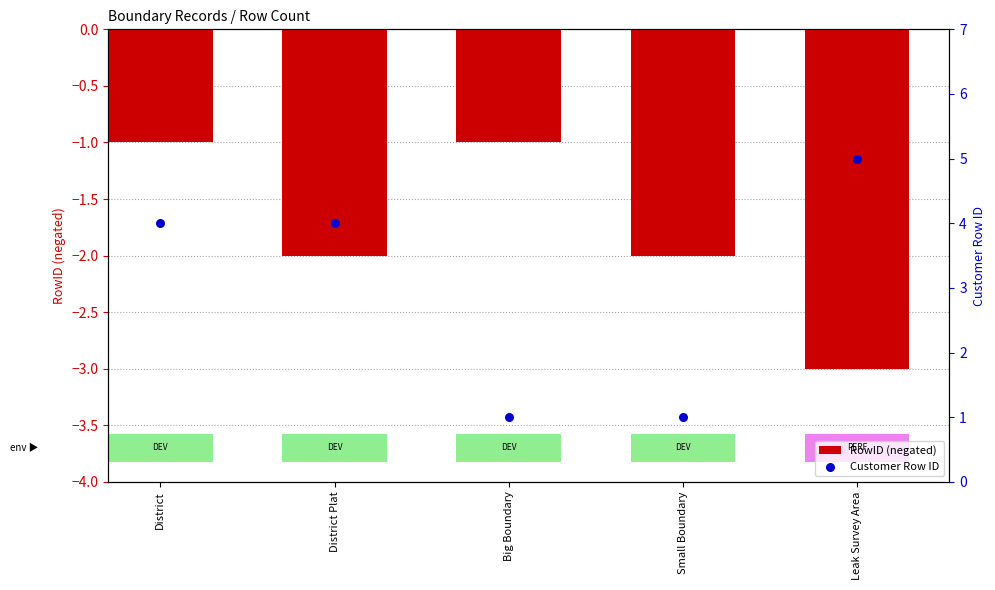

At how many categories does at least one series exceed 3?

3